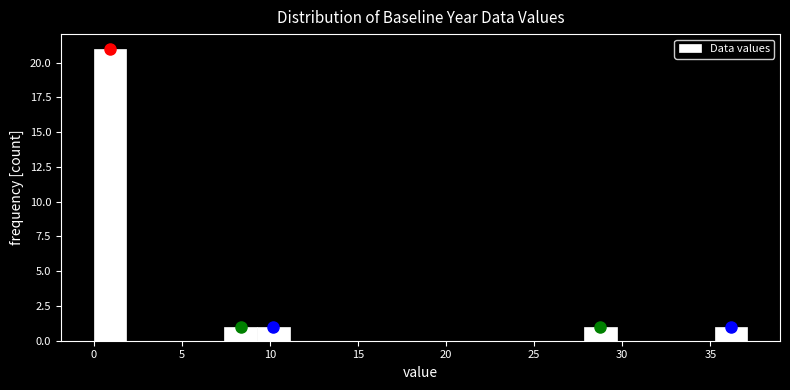

Around what value on the x-axis is the tallest bar? Give the approximate position of its centre, as read against the axis.

1.0